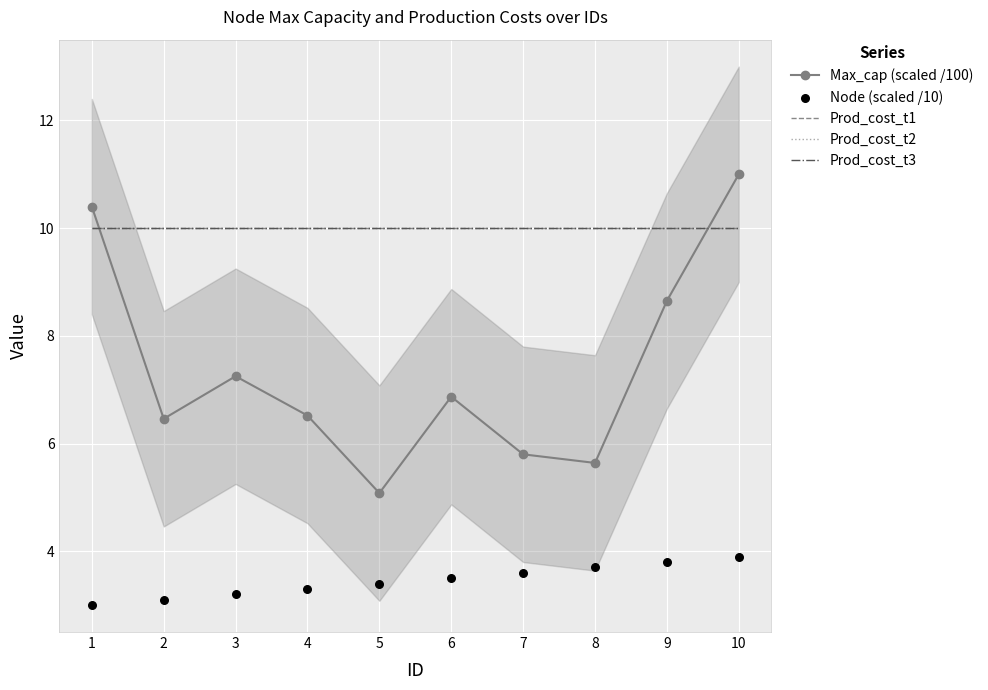

Which series has the largest total across all categories?

Prod_cost_t1